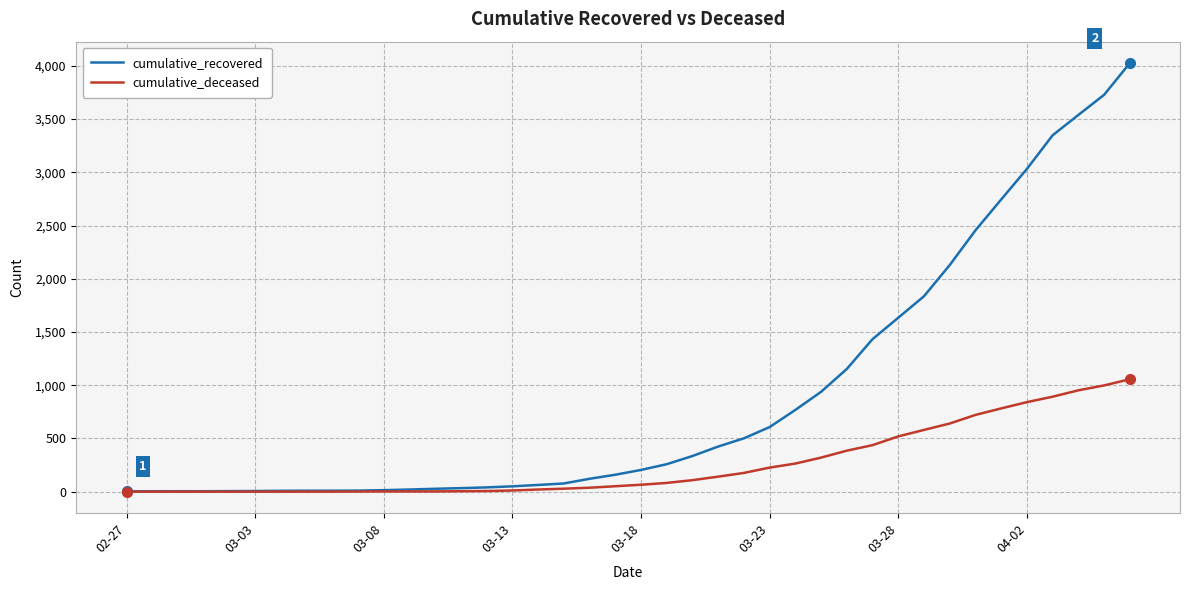

At how many categories does at least one series exceed 2196?

7